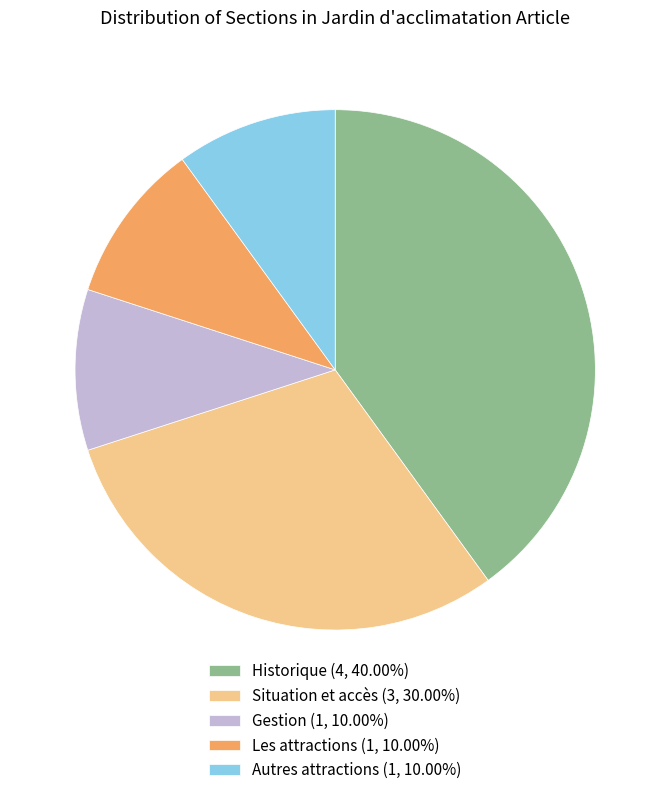

Is the sum of Situation et accès (3, 30.00%) and Les attractions (1, 10.00%) greater than half?

No